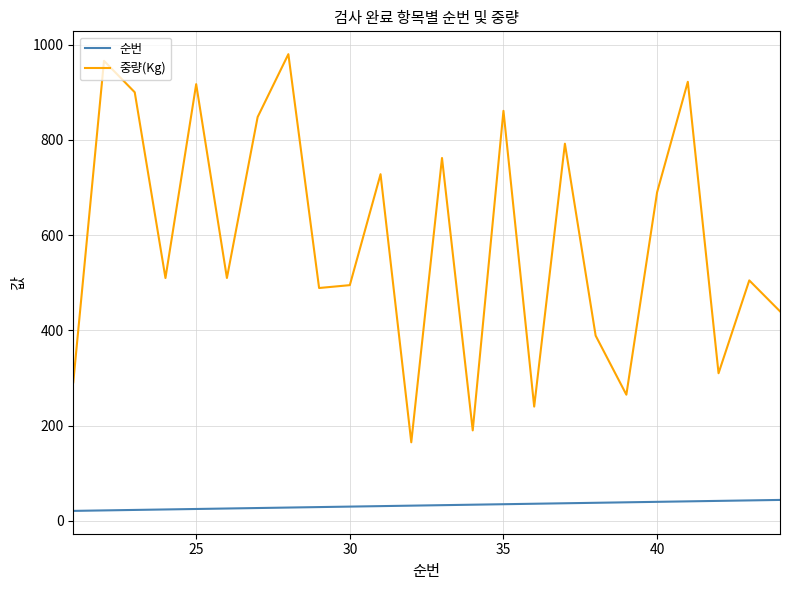

List the series in order of their overall mean, lowest first.

순번, 중량(Kg)